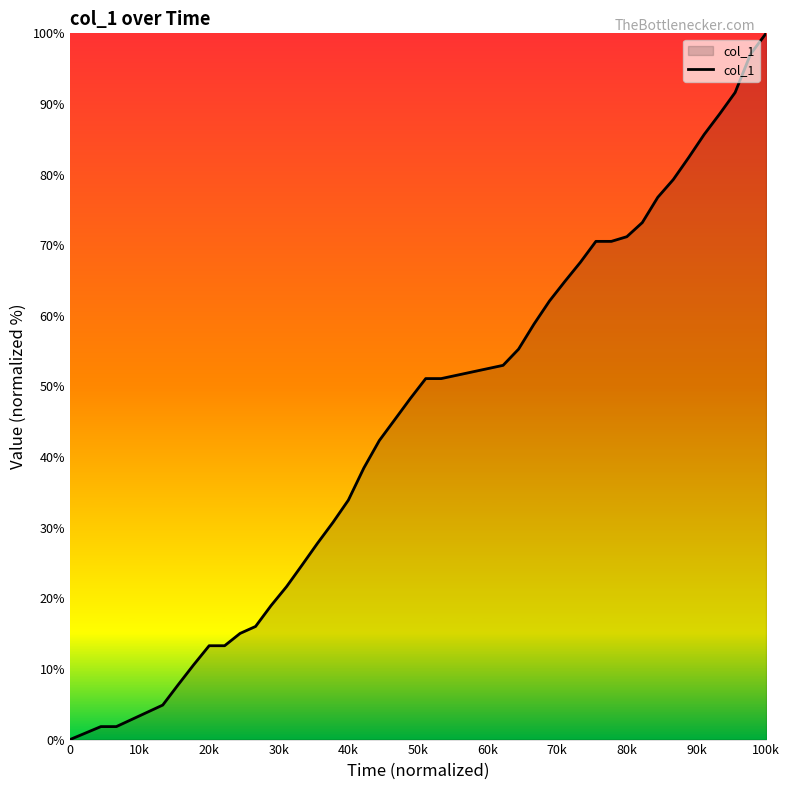

What is the difference between the maximum and minimum values?

100.0